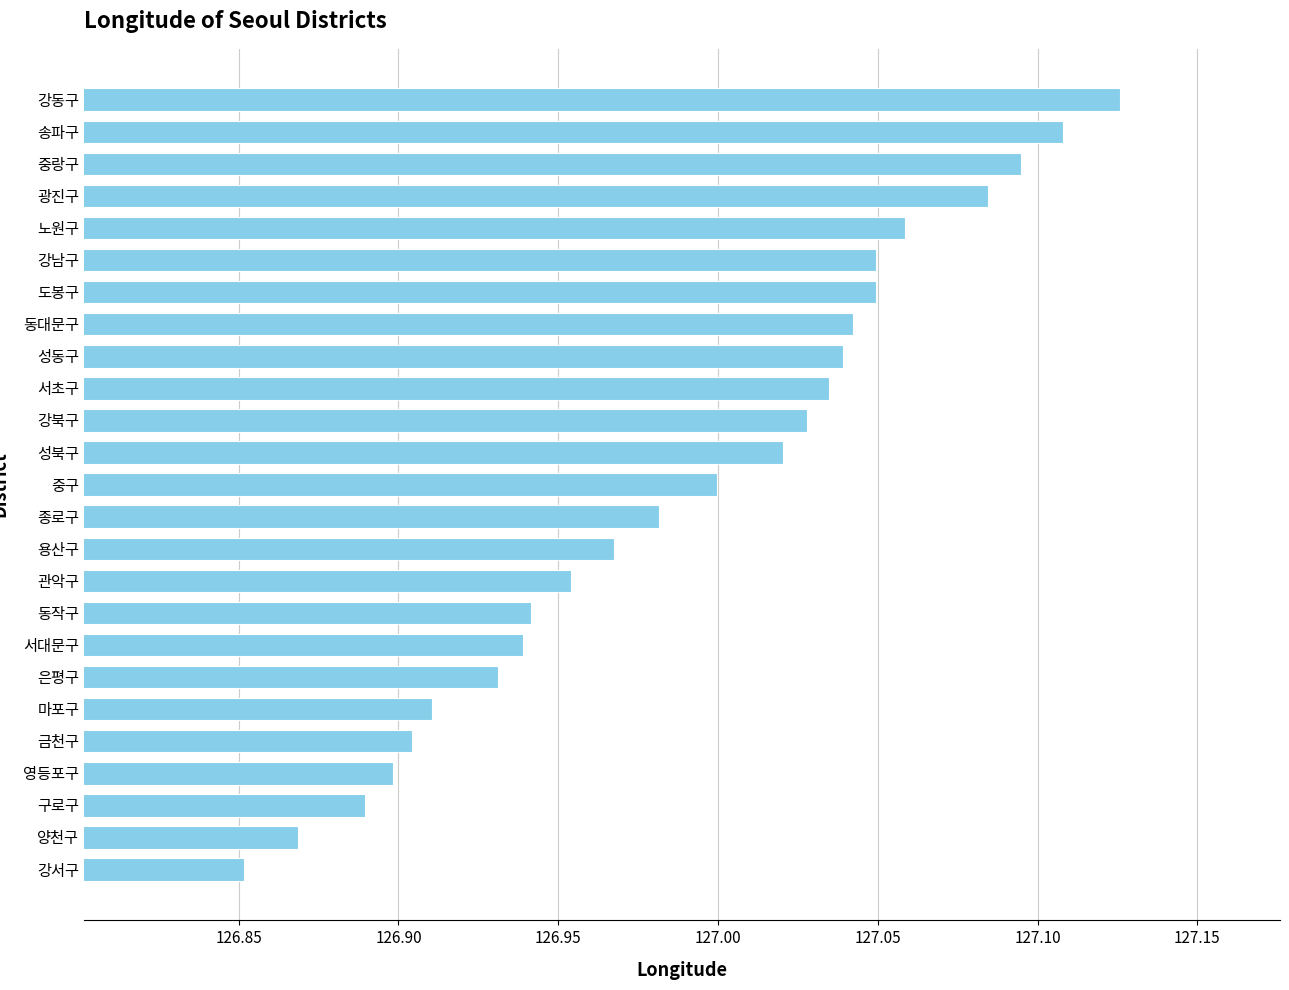

What is the sum of all values?

3174.8